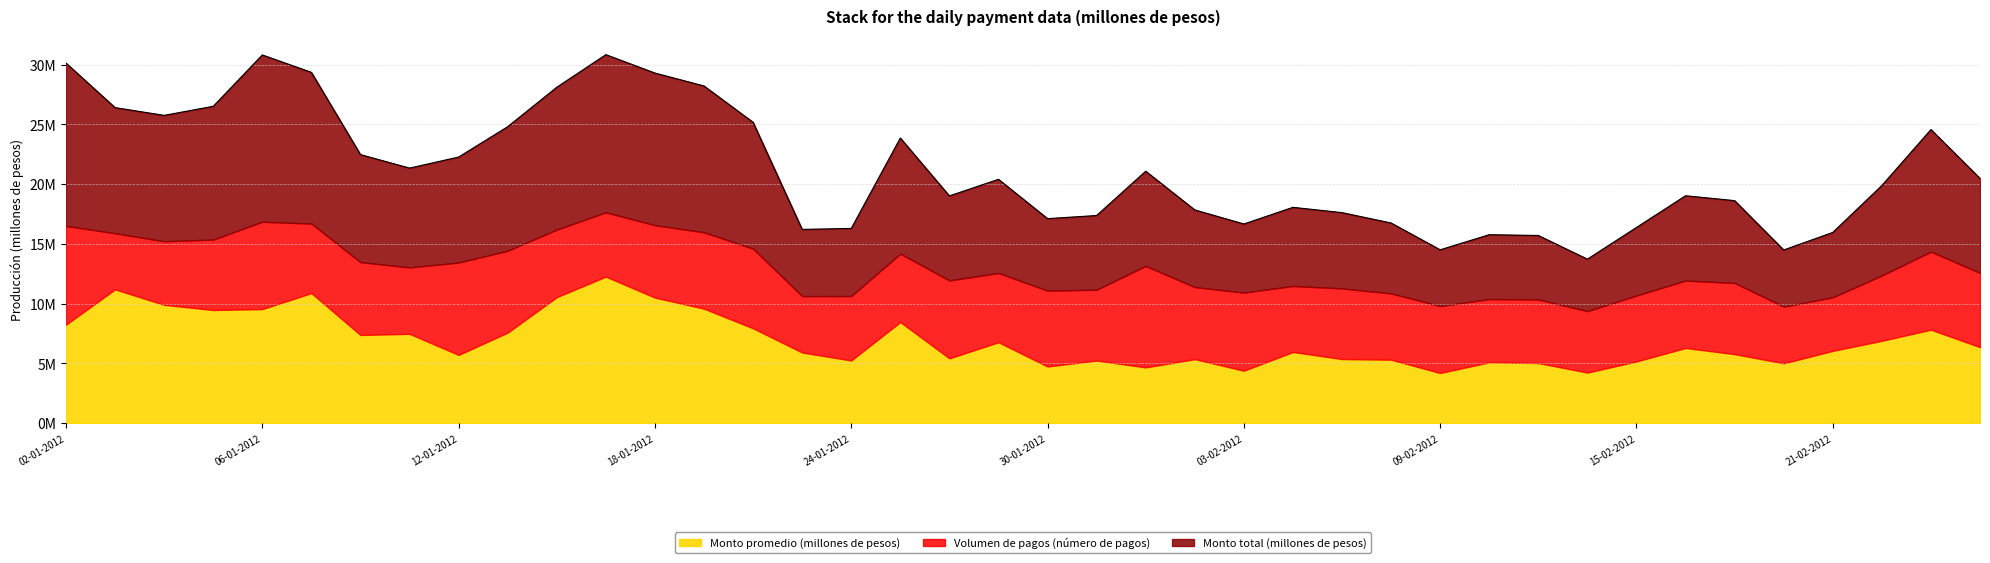

How many interior local valleys does the Monto total (millones de pesos) series have?

9